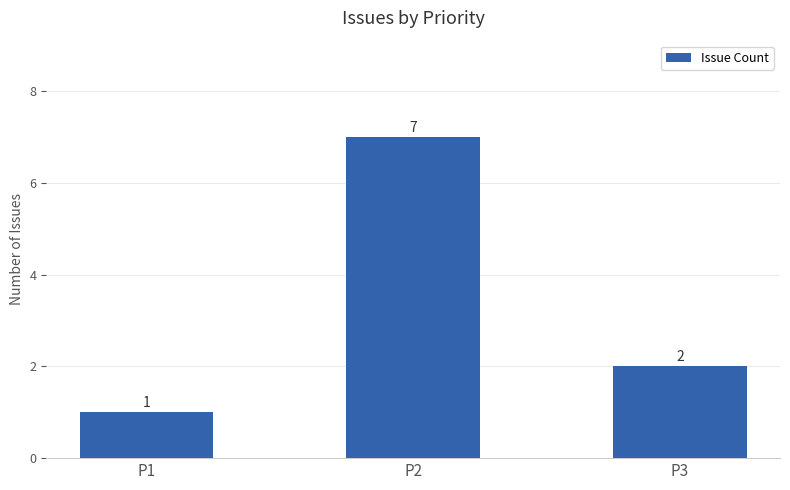

At which category does the chart reach its peak across all series?

P2